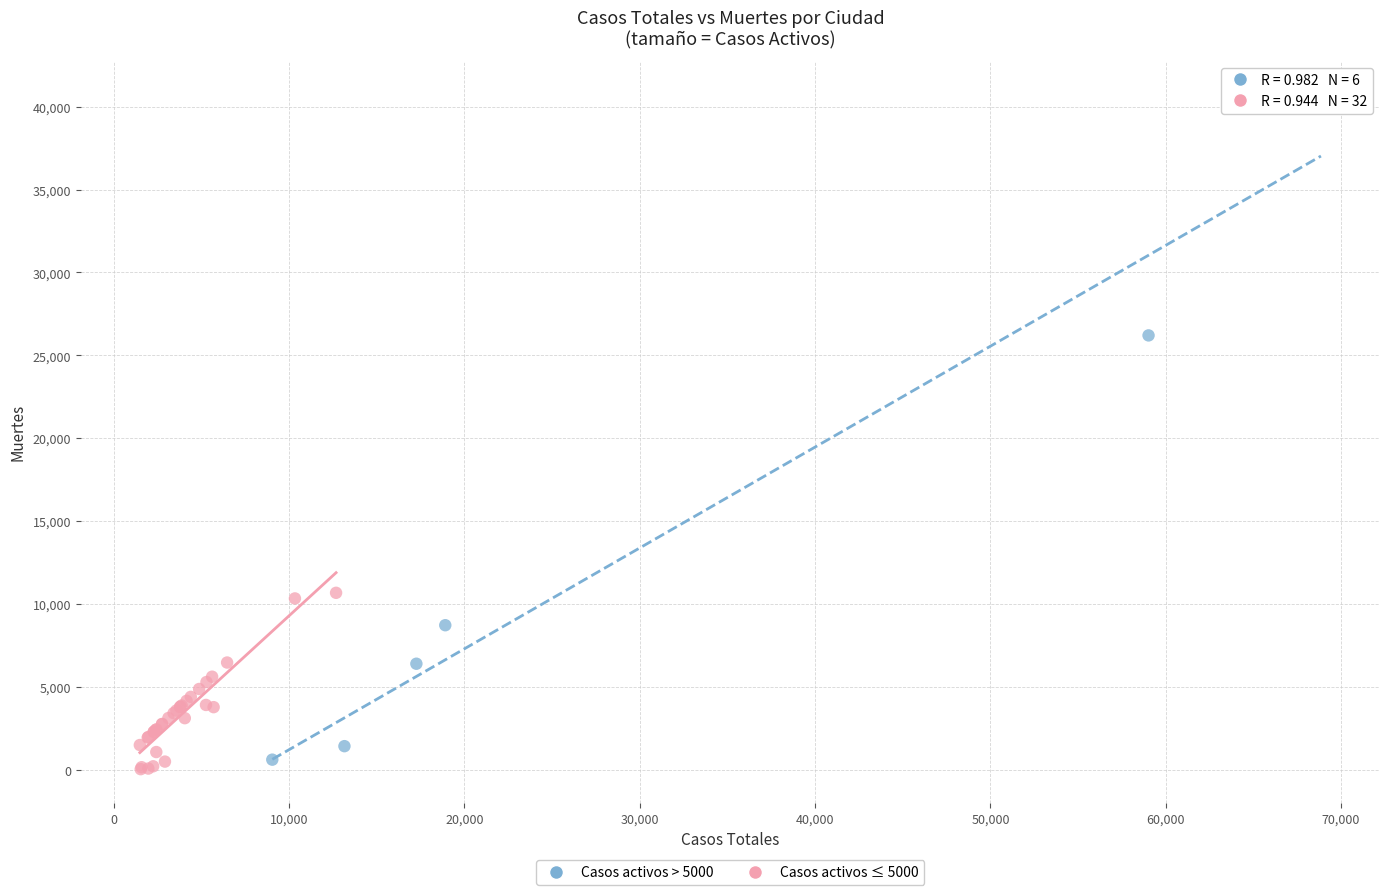

Which series has the widest spread of Y values?

Casos activos > 5000